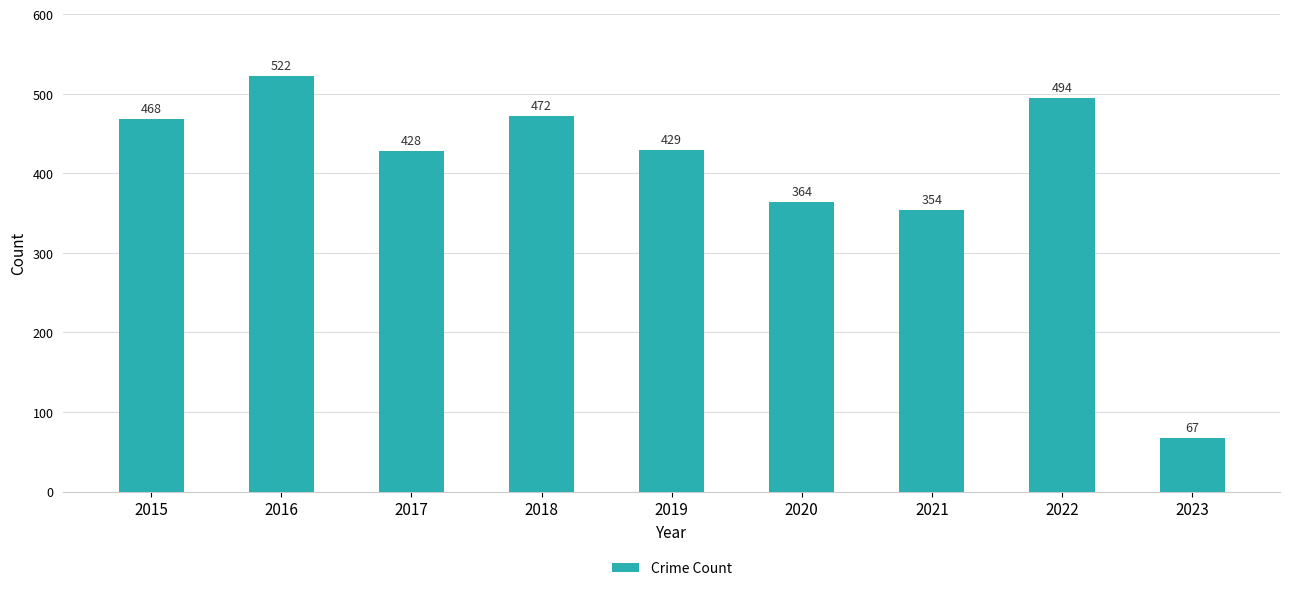

What is the difference between the values at 2023 and 2017?

361